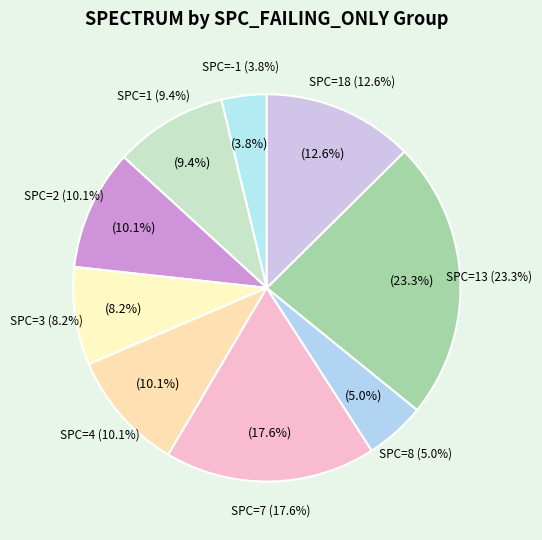

Is there any slice that represents more than half of the pie?

No